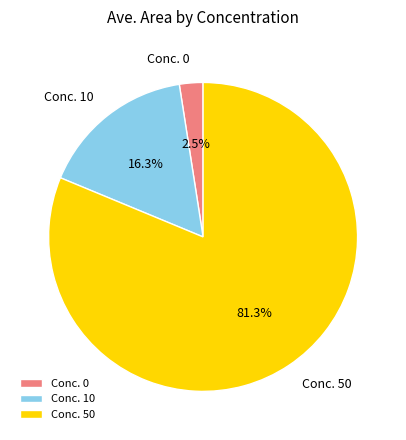

Between Conc. 0 and Conc. 50, which is larger?

Conc. 50